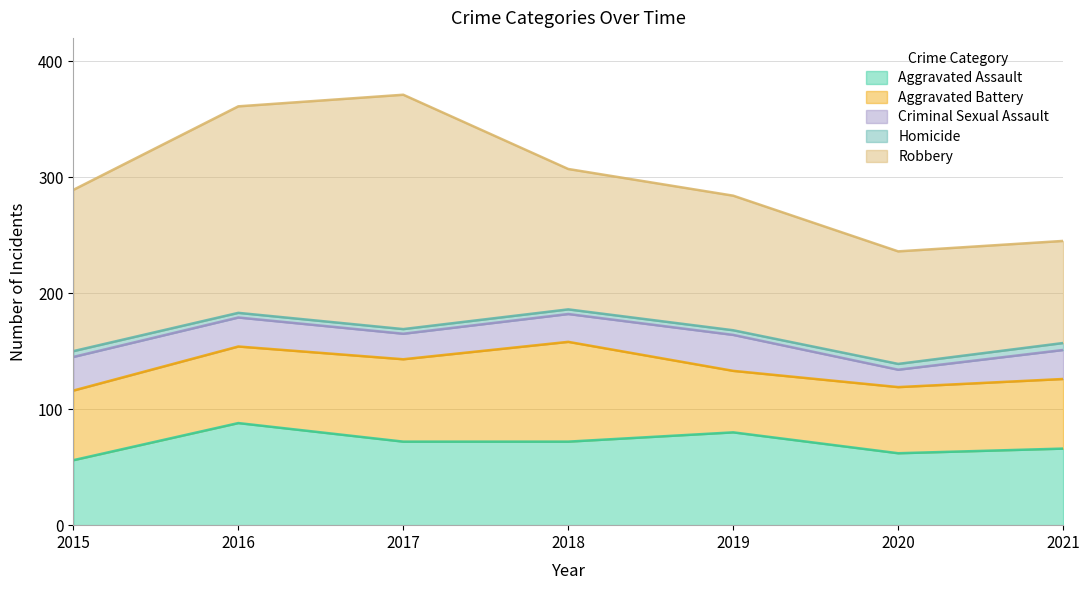

Is the value of Robbery at 2015 greater than the value of Aggravated Assault at 2018?

Yes